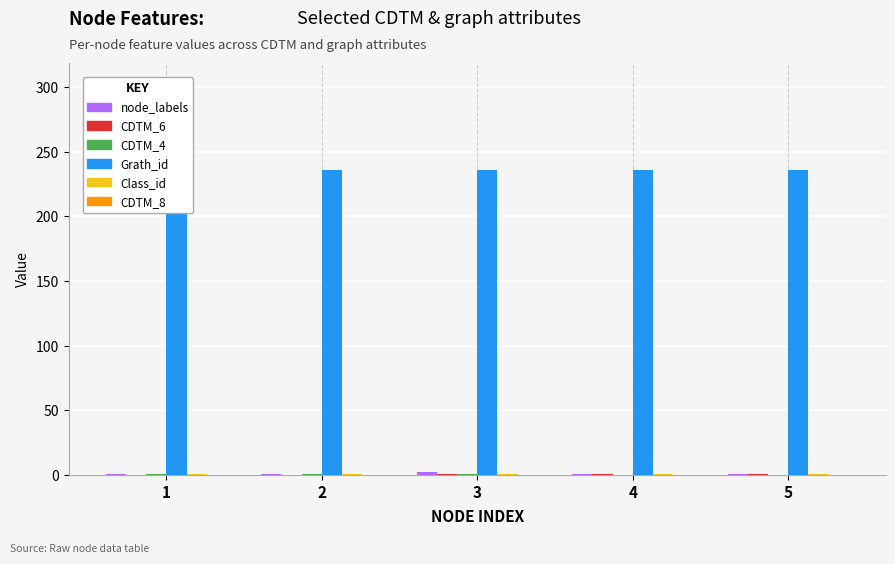

Which label corresponds to the smallest value in the chart?

1